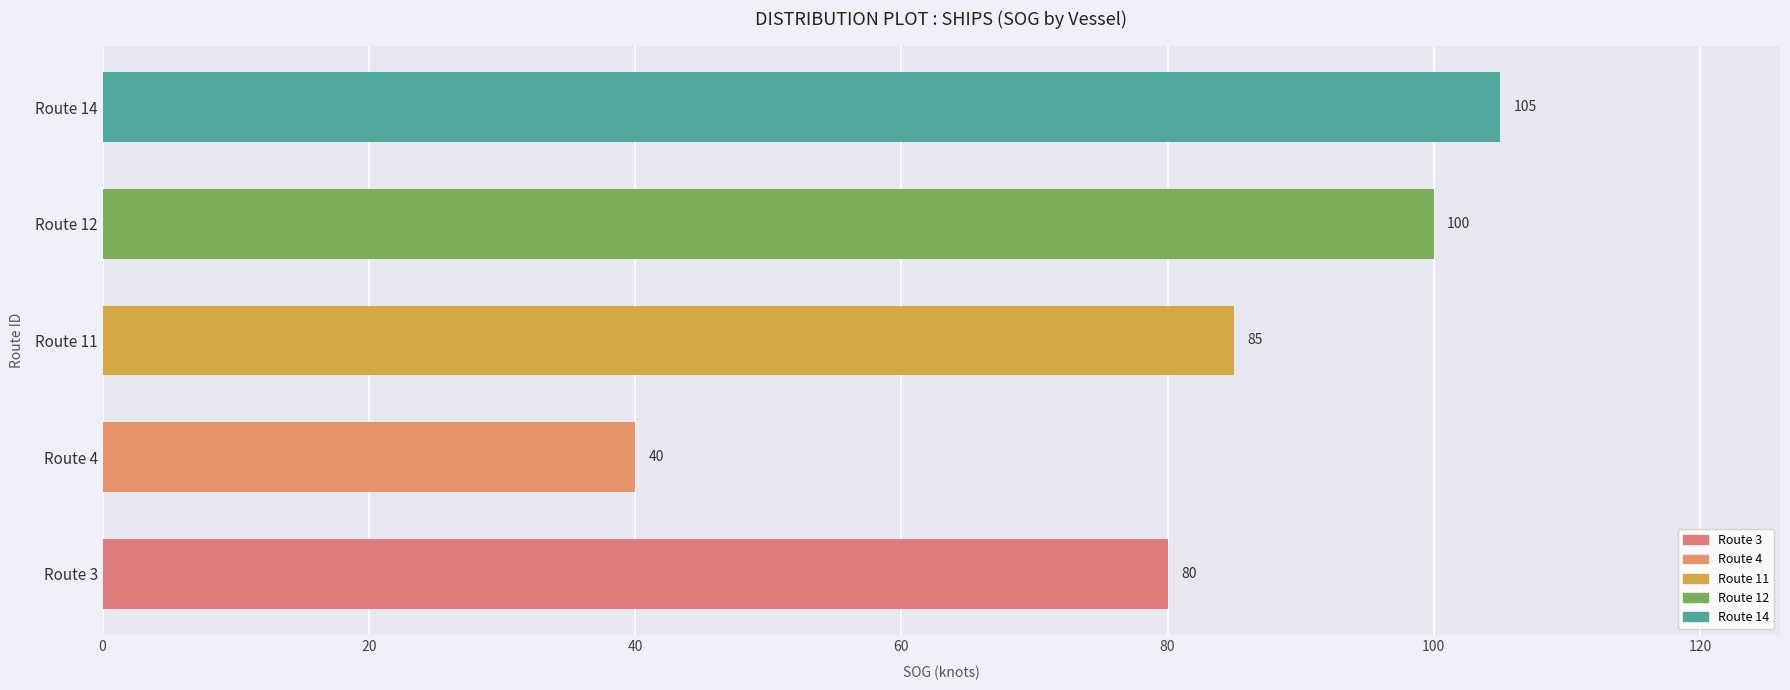

How many distinct data groups are displayed?

1